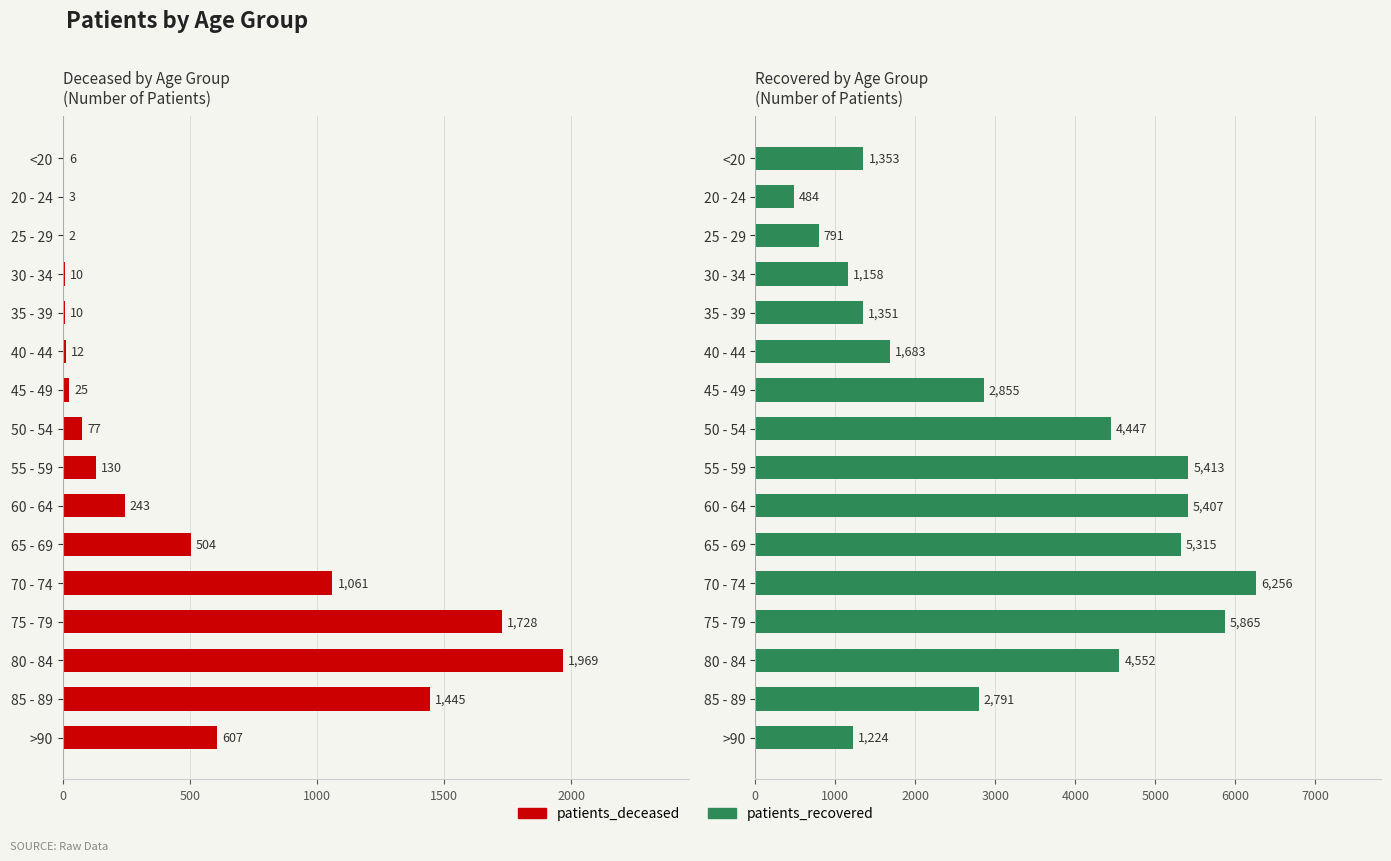

How many values in the patients_recovered series are below 2855?

8